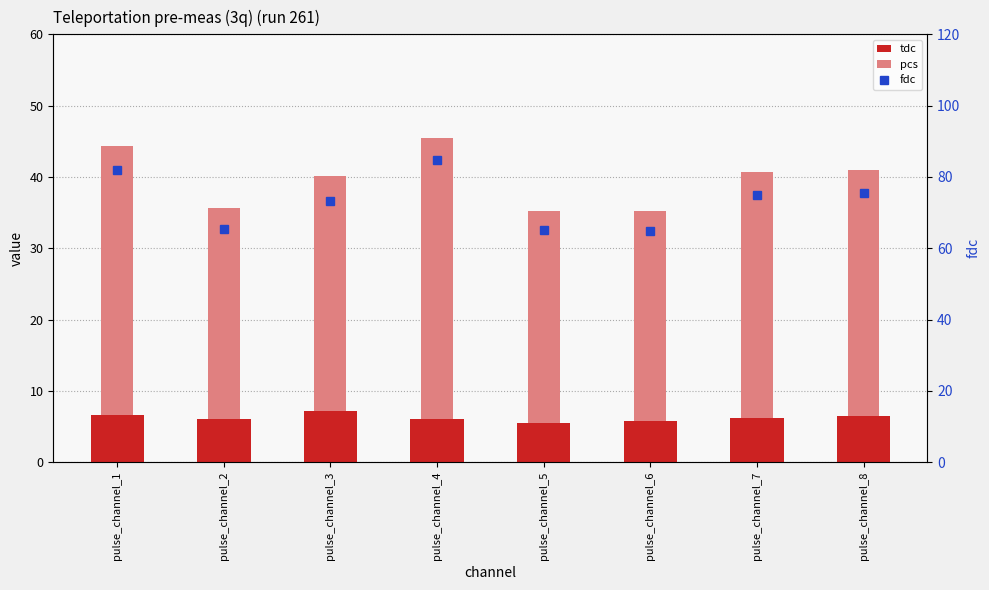

Are the bars horizontal?

No